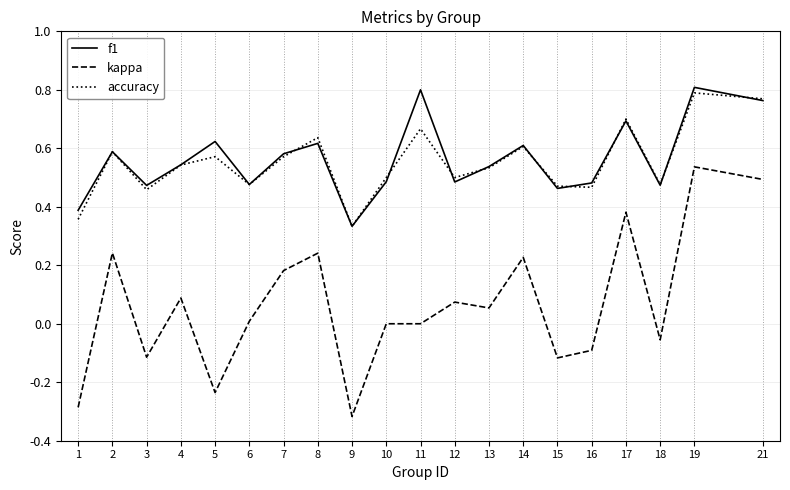

True or false: accuracy has more than 0 points higher than both neighbors.

True